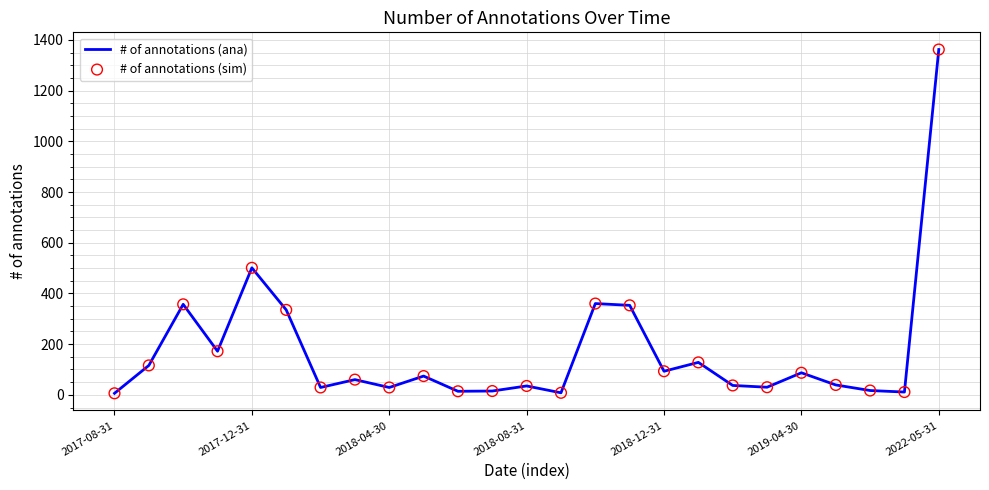

What is the greatest value displayed?

1362